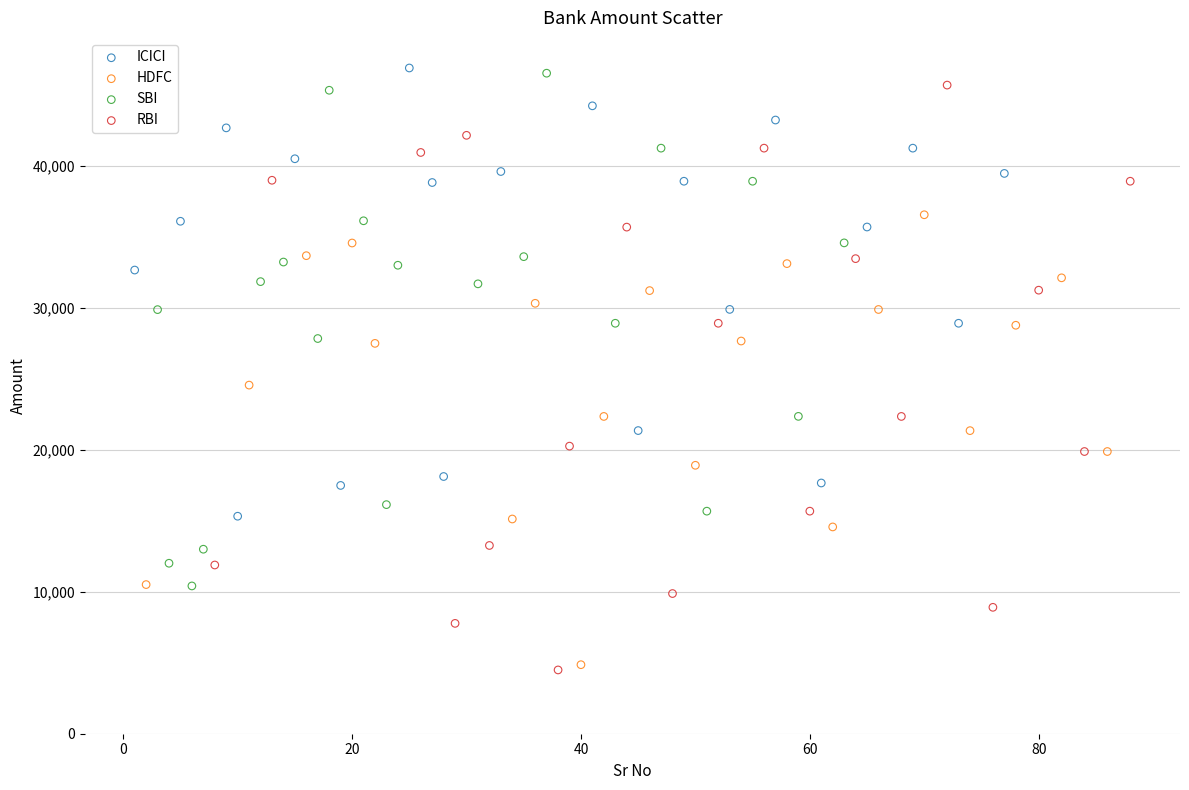

Which series has the largest Y range (max minus min)?

RBI